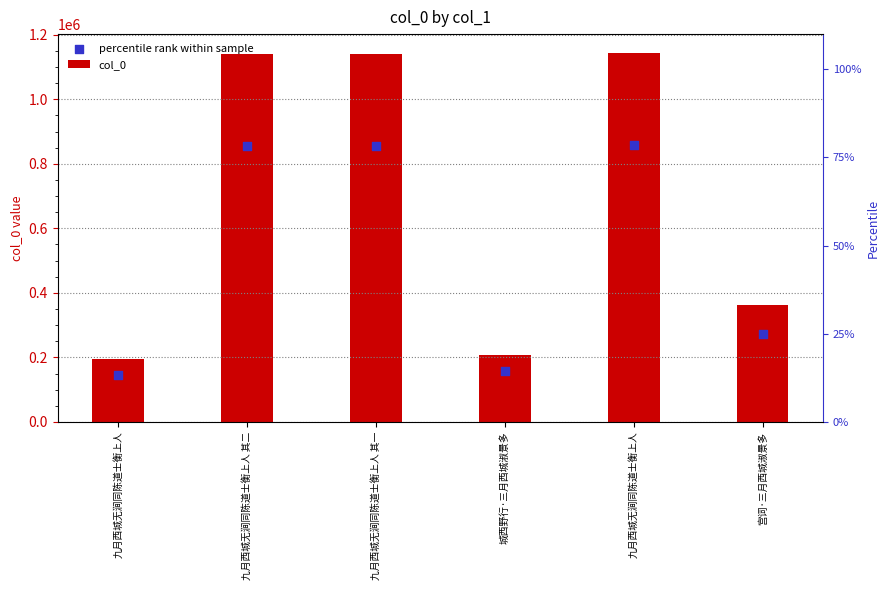

Which series contains the highest Y value?

col_0